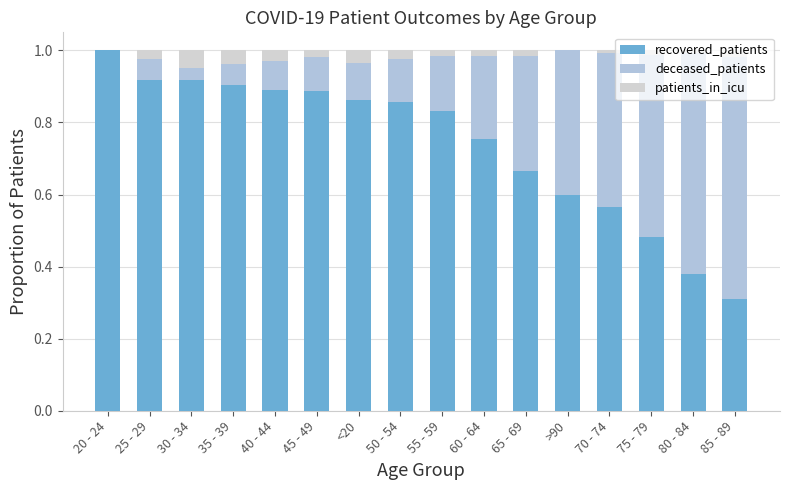

At 75 - 79, list the series in order from largest to smallest.

deceased_patients, recovered_patients, patients_in_icu